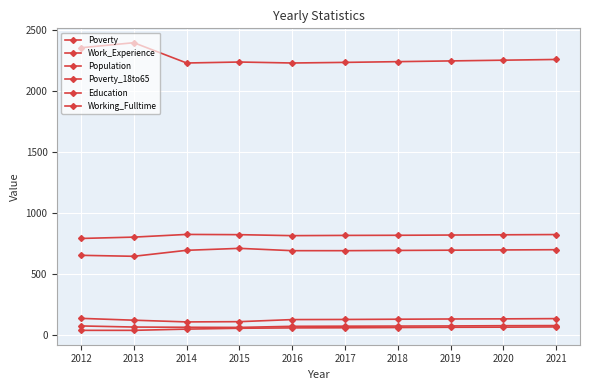

How many categories are shown in the chart?

10